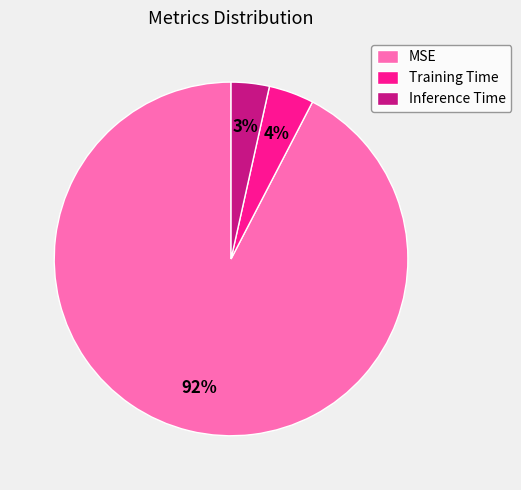

How many slices are in this pie chart?

3